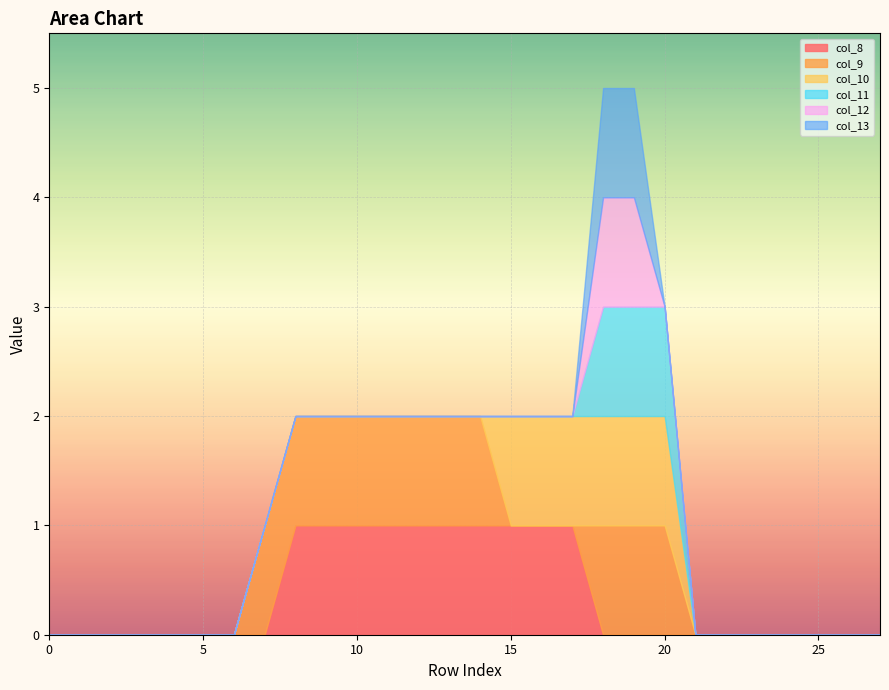

Is the value of col_11 at 15 greater than the value of col_9 at 17?

No